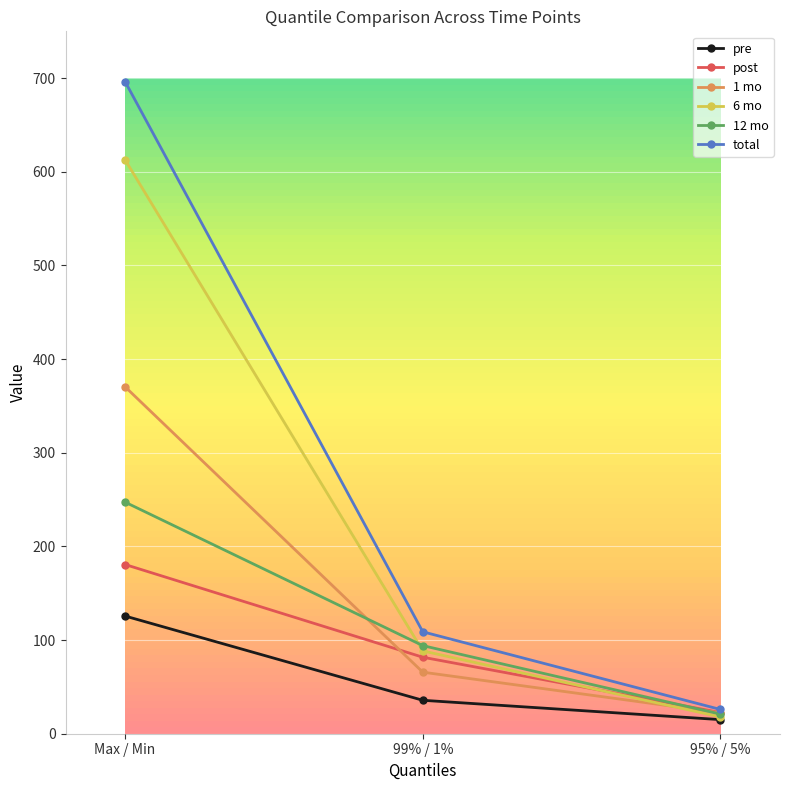

What is the difference between the 12 mo values at Max / Min and 99% / 1%?

153.2